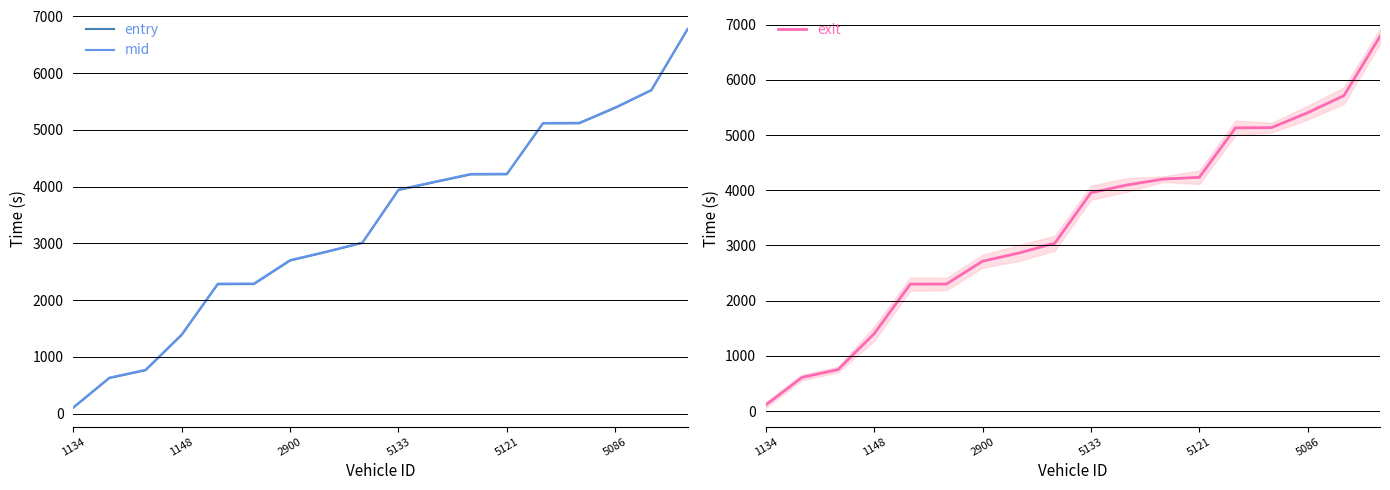

What is the label of the 2nd point from the right?

16